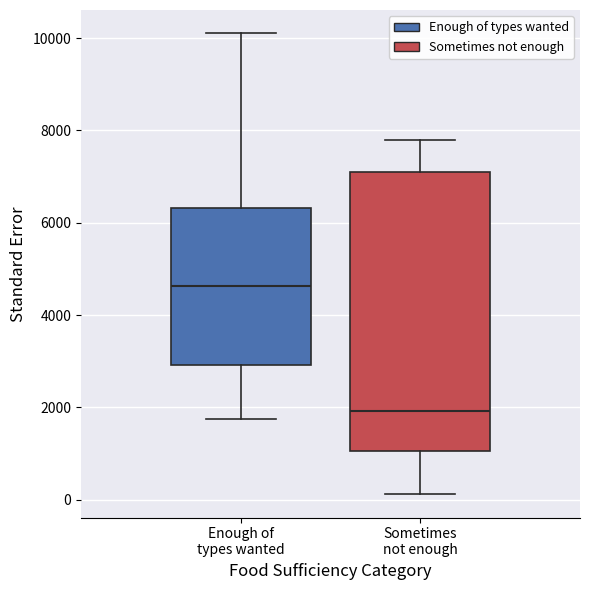

Which box has the highest median line?

Enough of types wanted